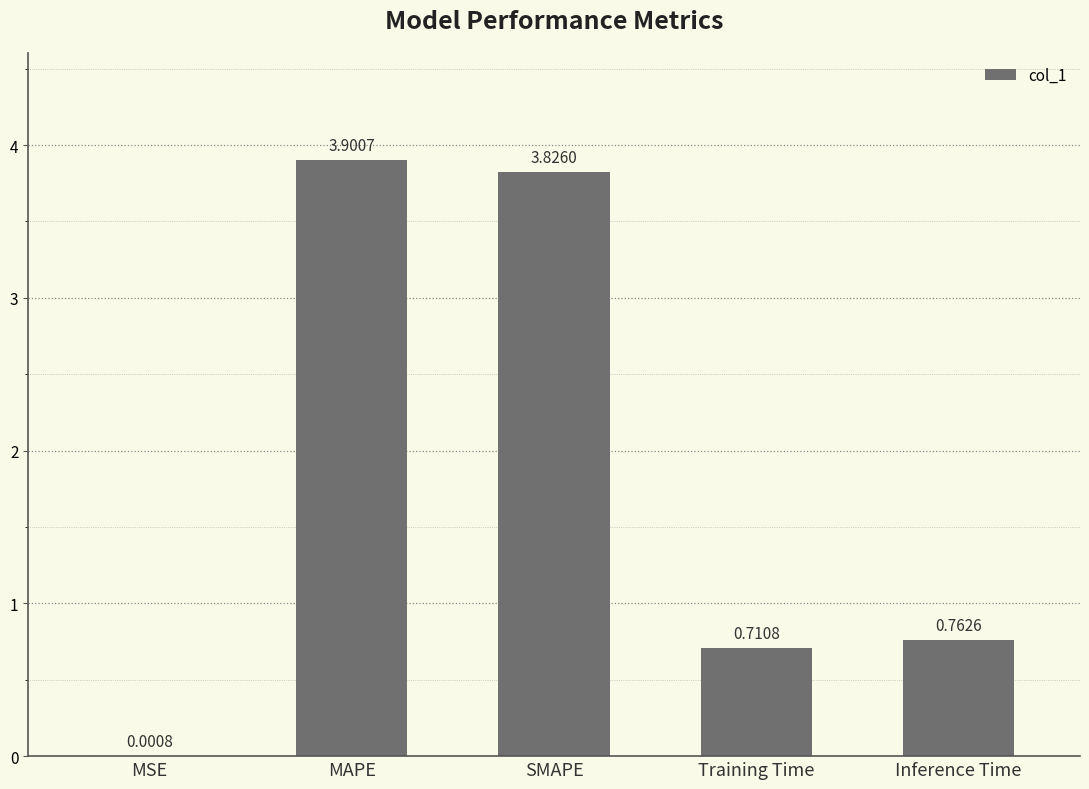

Which has a higher value, MSE or SMAPE?

SMAPE